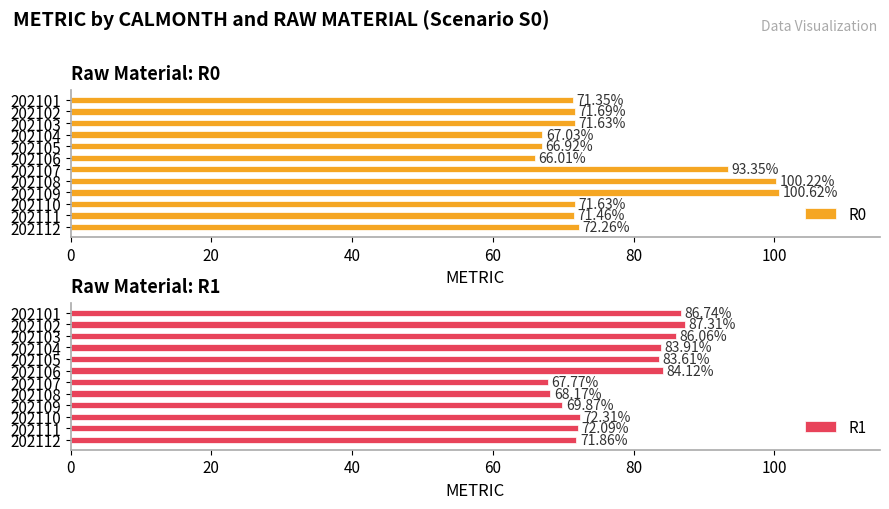

Is it true that R0 equals 39.0 at 202101?

False